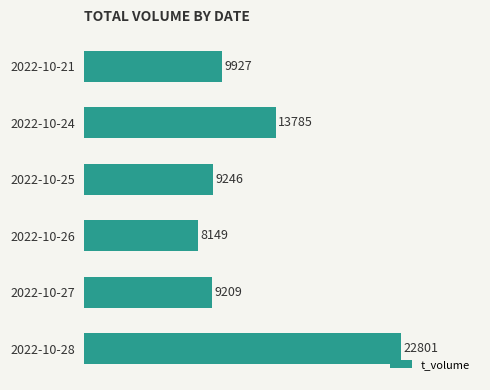

Rank the categories by value from lowest to highest.

2022-10-26, 2022-10-27, 2022-10-25, 2022-10-21, 2022-10-24, 2022-10-28